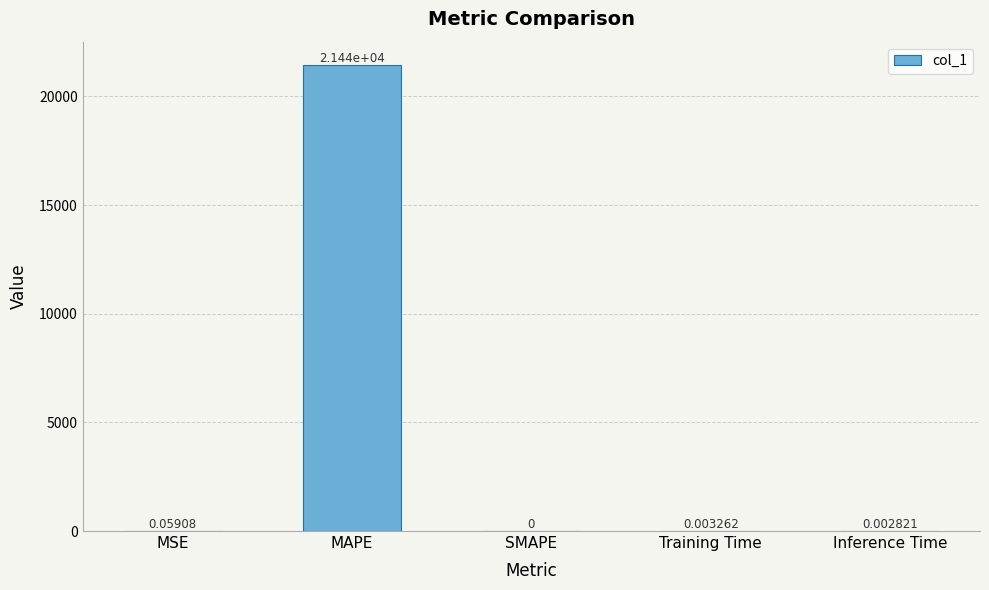

Which label corresponds to the largest value in the chart?

MAPE